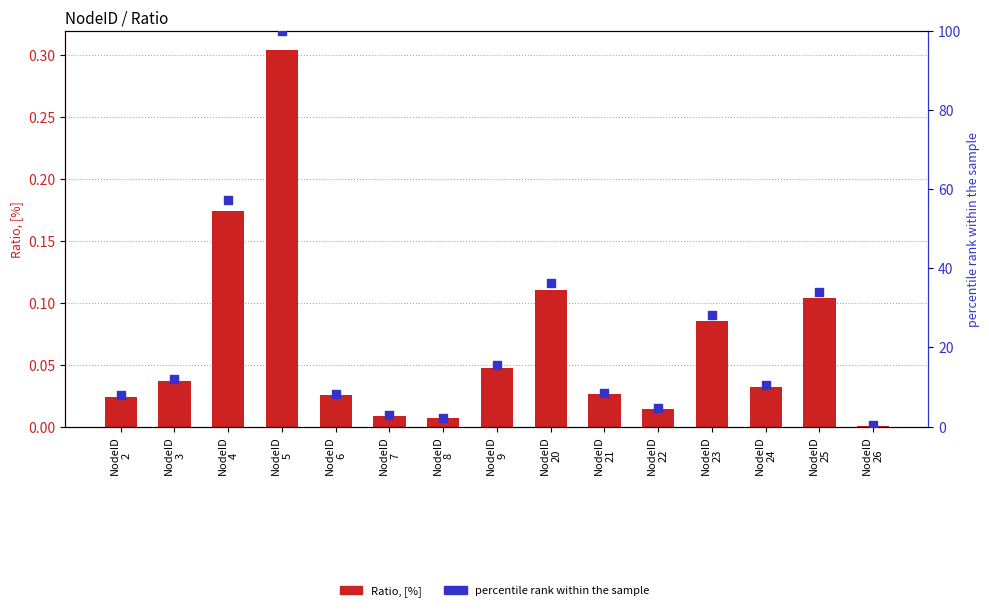

At how many categories does at least one series exceed 27?

5